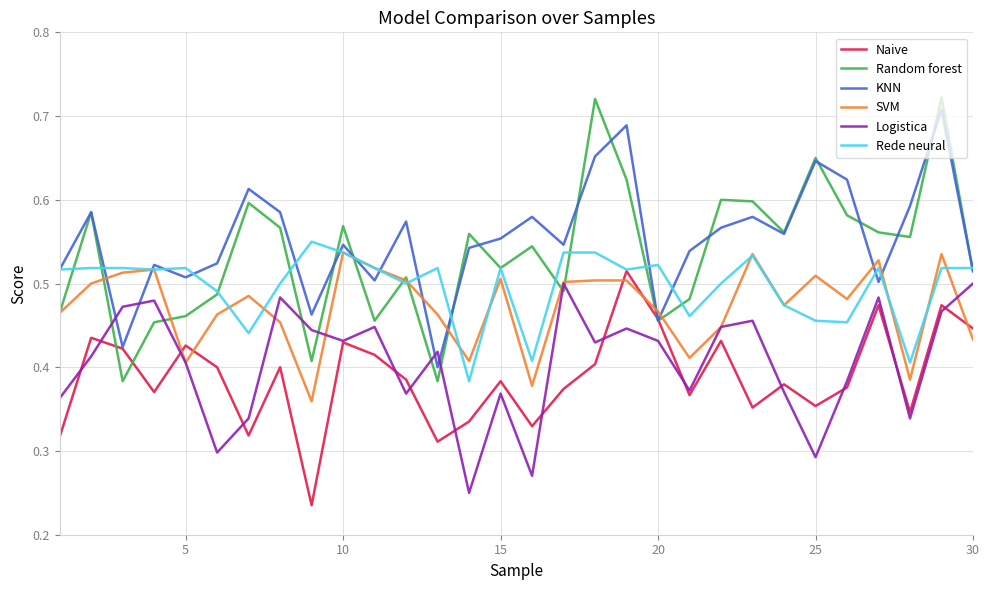

At how many categories does at least one series exceed 0?

30